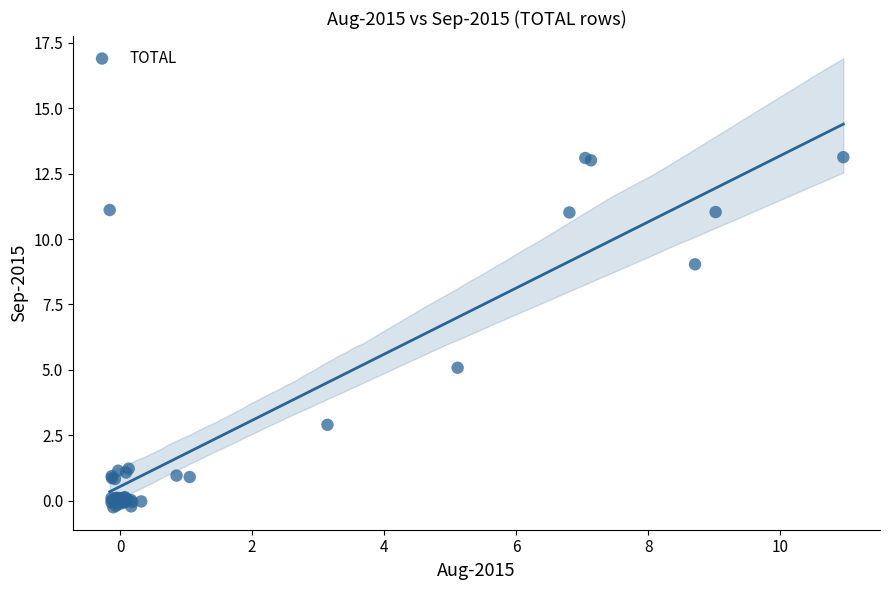

What Y value in the scatter plot is closest to 6?

5.1